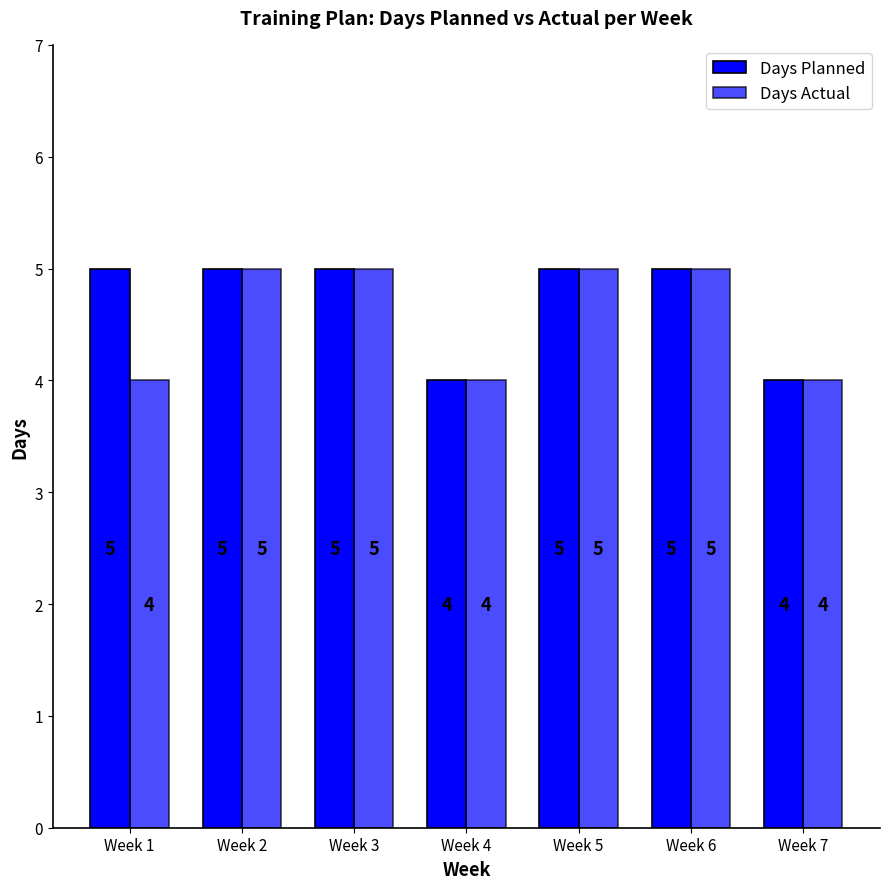

Rank the categories by Days Planned value from lowest to highest.

Week 4, Week 7, Week 1, Week 2, Week 3, Week 5, Week 6